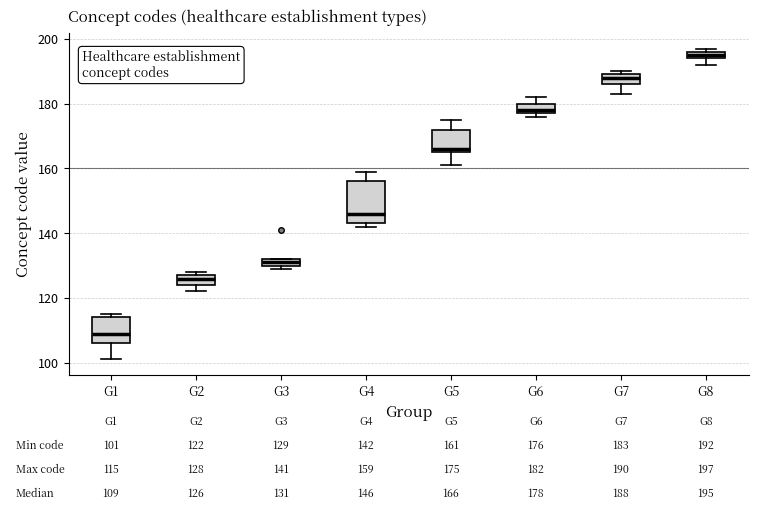

Which box is the tallest, from its lower edge to its upper edge?

G4